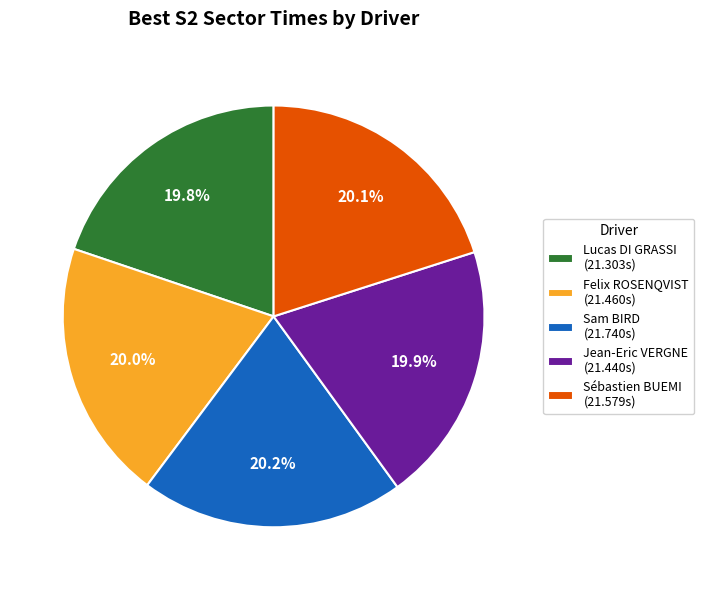

Approximately how many times larger is the value at Sam BIRD (21.740s) compared to Felix ROSENQVIST (21.460s)?

1.0